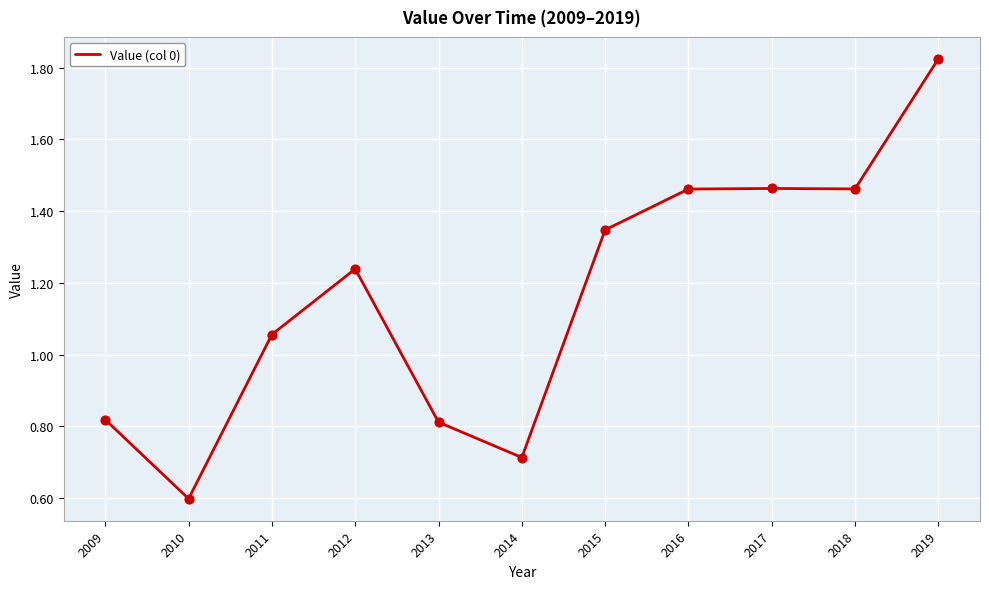

Approximately how many times larger is the value at 2014 compared to 2019?

0.4